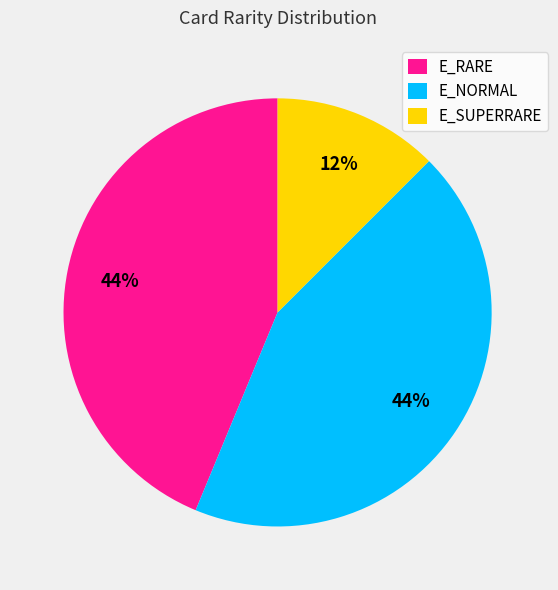

What is the smallest slice in the pie chart?

E_SUPERRARE